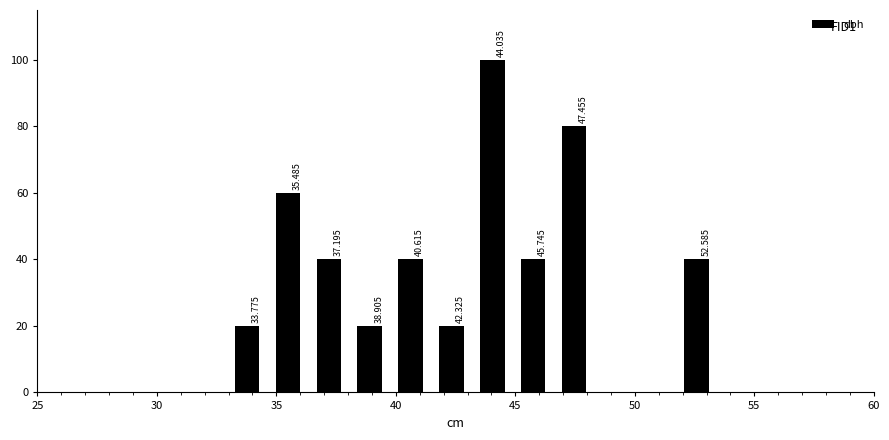

Around what value on the x-axis is the tallest bar? Give the approximate position of its centre, as read against the axis.

44.0